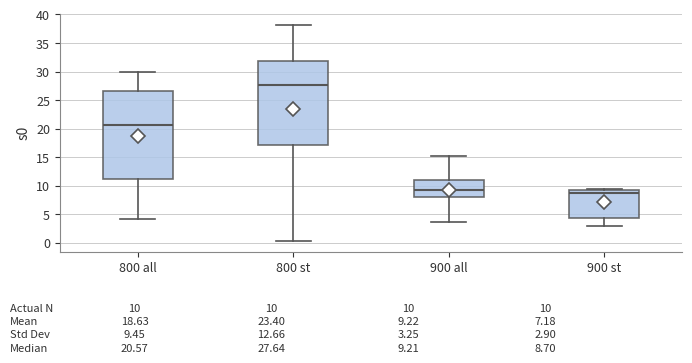

Which box has the highest median line?

800 st